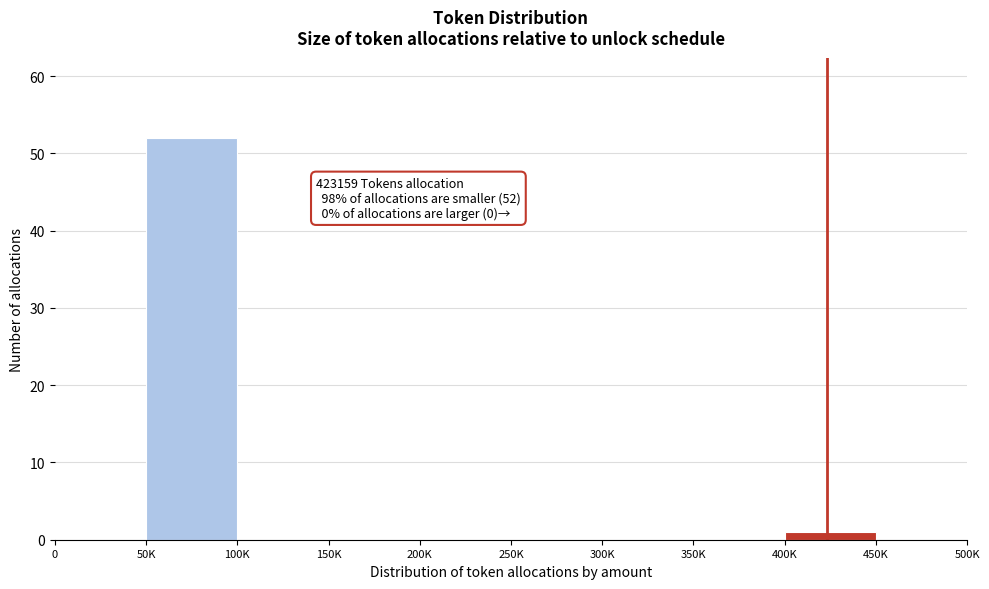

Reading left to right, extract all data points from this chart.

0=0	50K=52	100K=0	150K=0	200K=0	250K=0	300K=0	350K=0	400K=1	450K=0